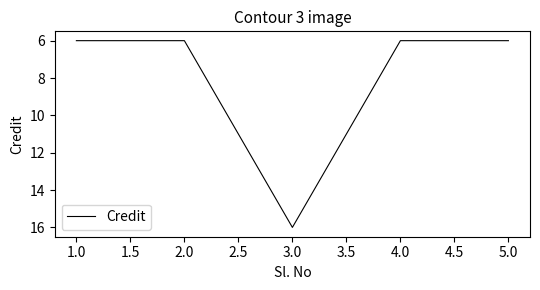

Approximately how many times larger is the value at 3.0 compared to 1.0?

2.7